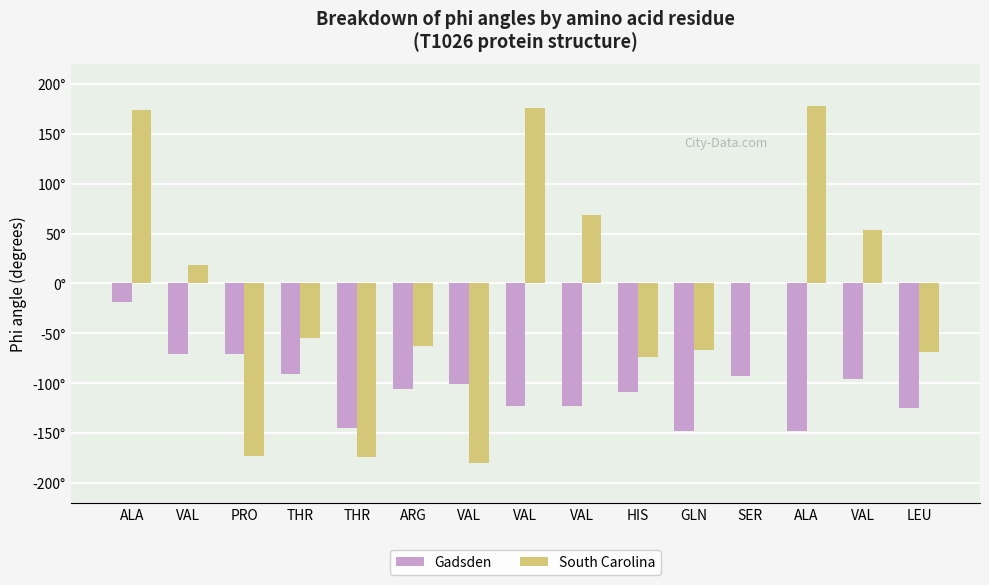

Rank the series at VAL from highest to lowest value.

South Carolina, Gadsden